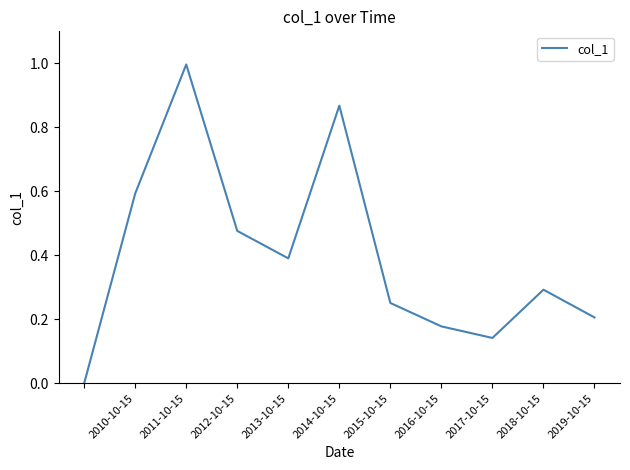

What is the difference between the maximum and minimum values?

1.0